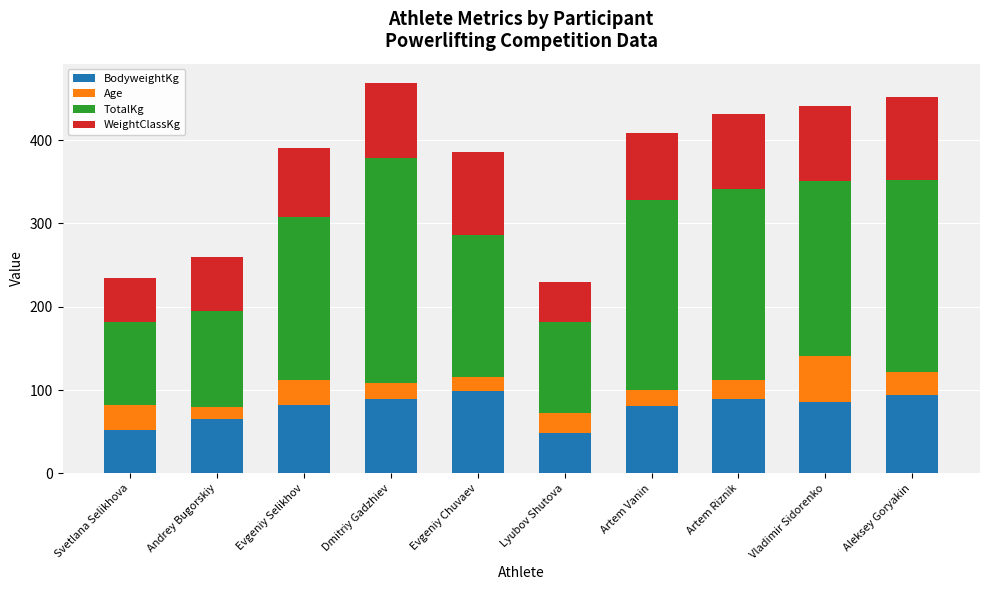

What is the average value of the BodyweightKg series?

78.7